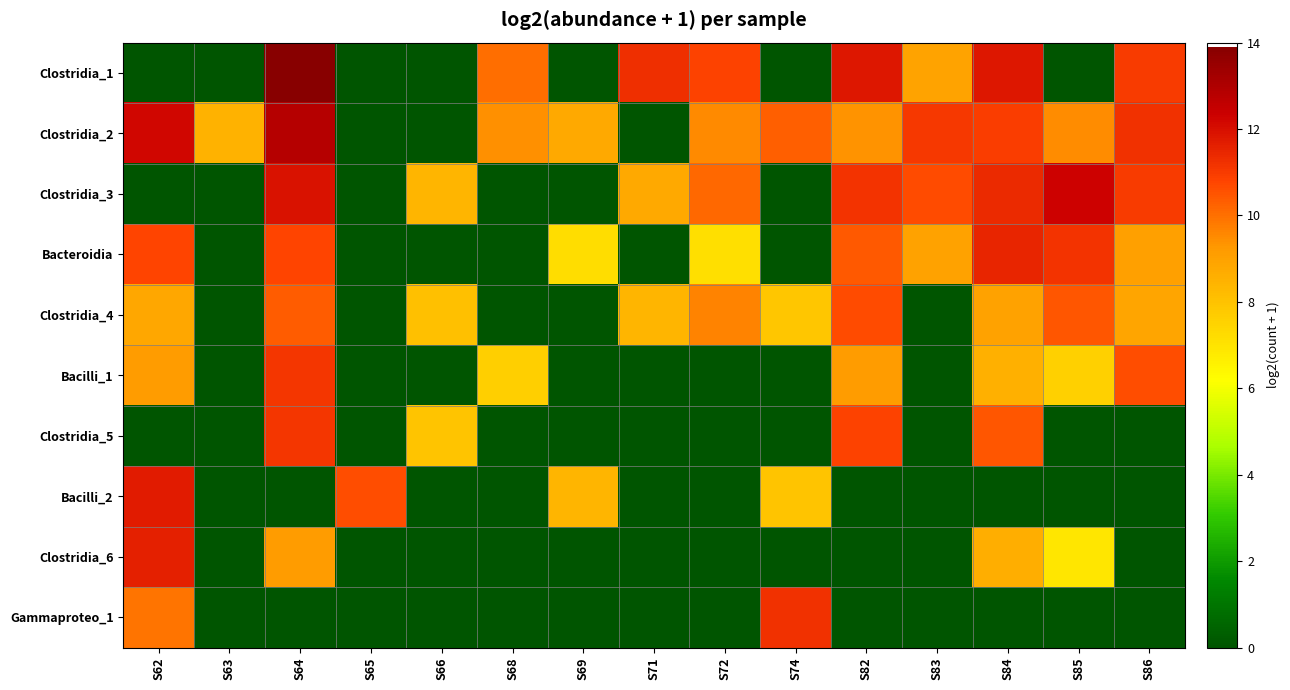

Which series has the largest total across all categories?

Clostridia_2